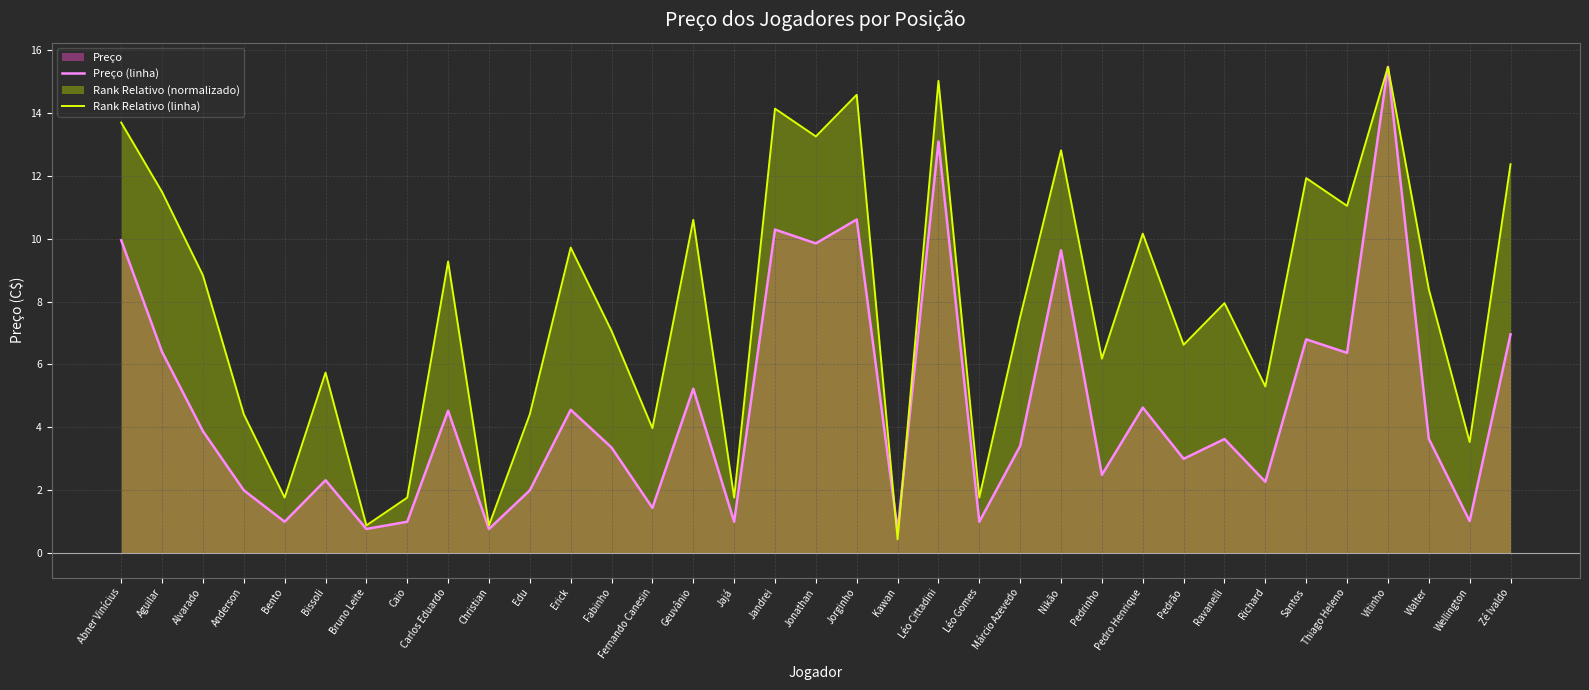

What is the label of the 15th point from the left?

Geuvânio